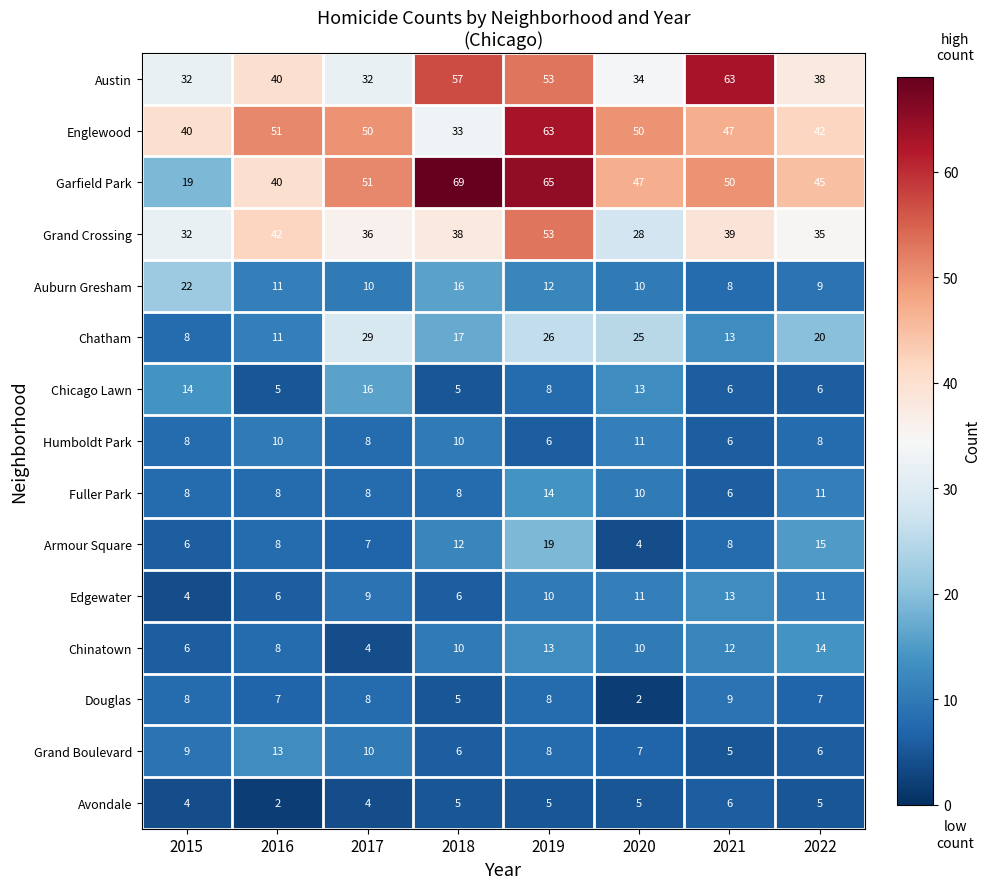

How many series are shown in this chart?

15